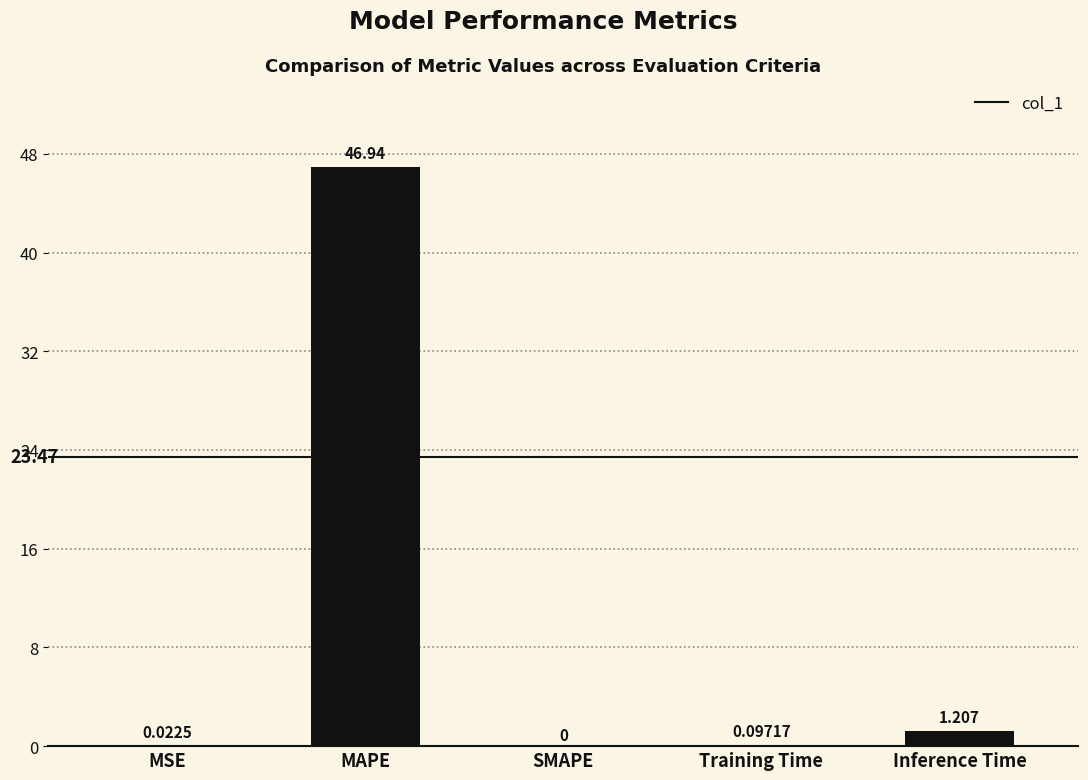

Where is the data nearest to the value 23?

Inference Time